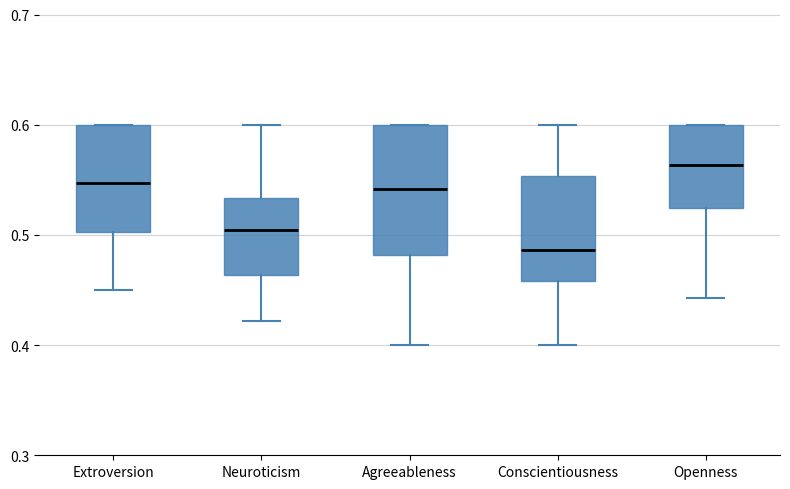

Which box has the highest median line?

Openness